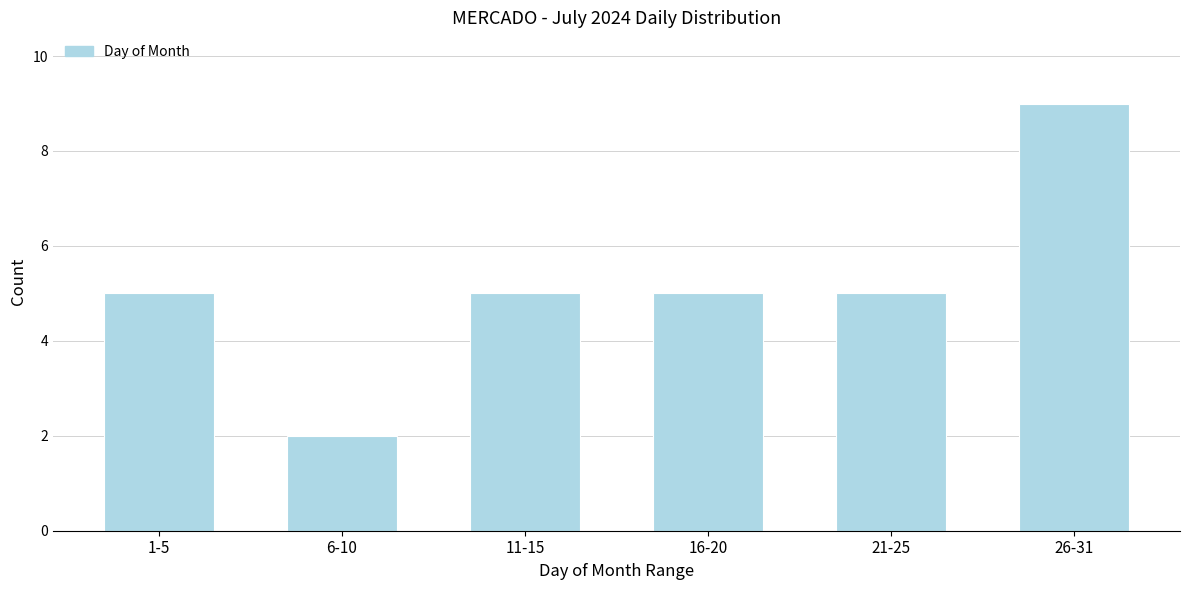

Reading right to left, extract all data points from this chart.

26-31=9	21-25=5	16-20=5	11-15=5	6-10=2	1-5=5